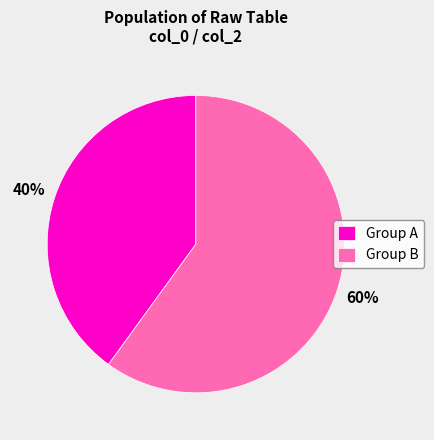

How many segments does this pie chart have?

2